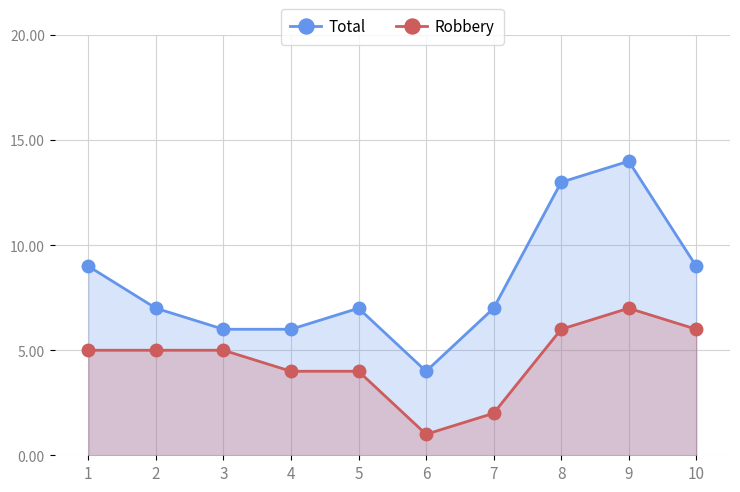

At how many categories does at least one series exceed 2?

10